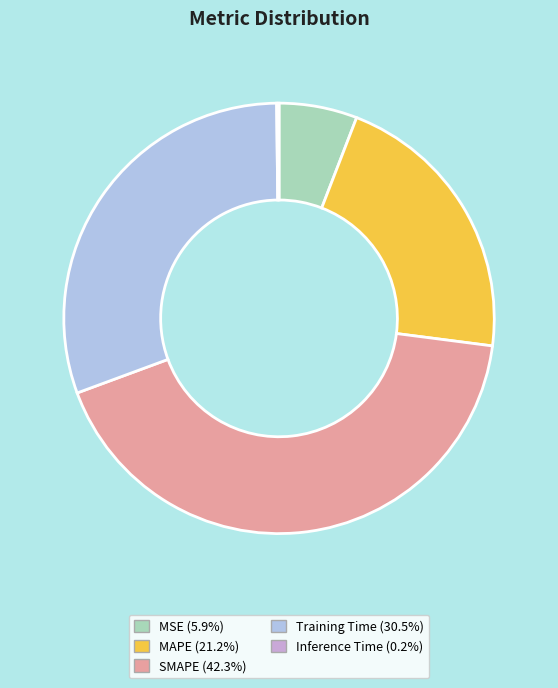

Does Training Time account for over 50% of the chart?

No